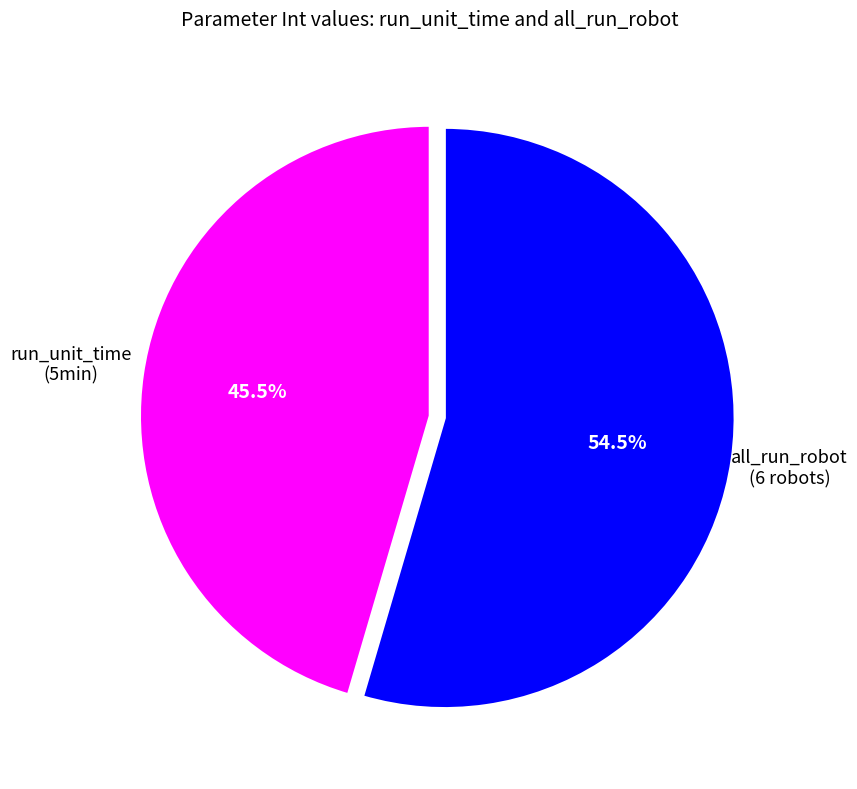

Is there any slice that represents more than half of the pie?

Yes